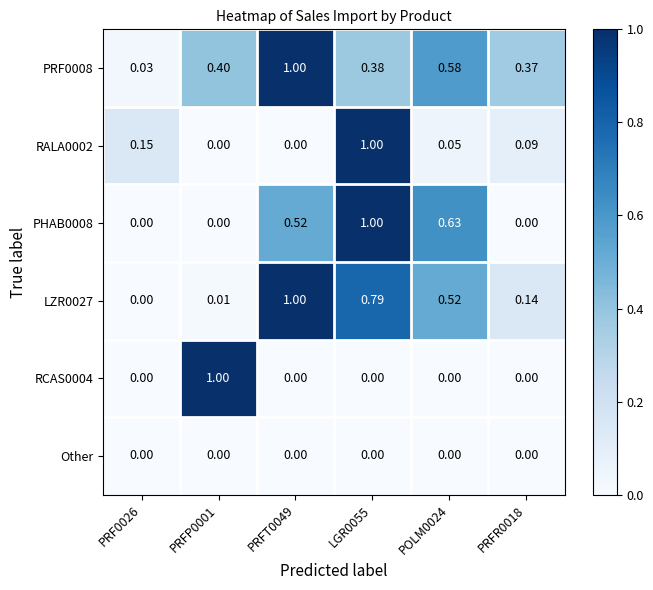

How many values in RALA0002 are above zero?

4